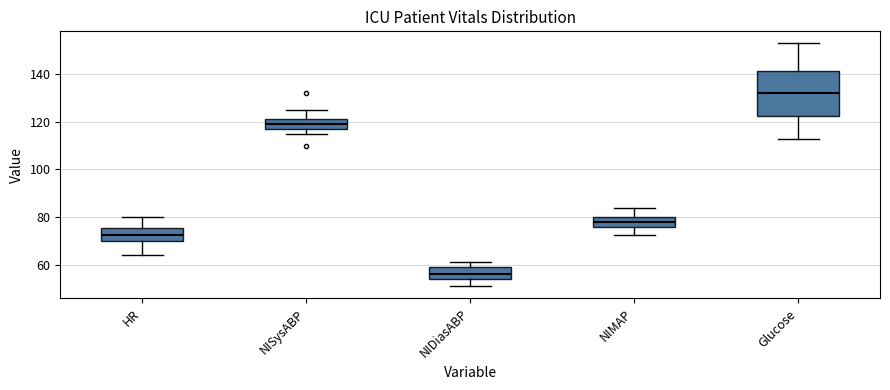

Comparing the boxes themselves (not the whiskers), which one is the tallest?

Glucose